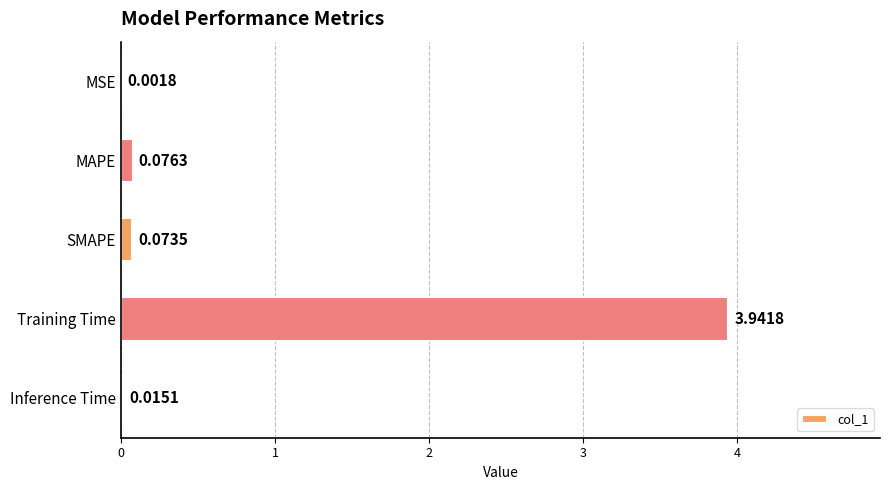

At which label is the value closest to 1?

MAPE